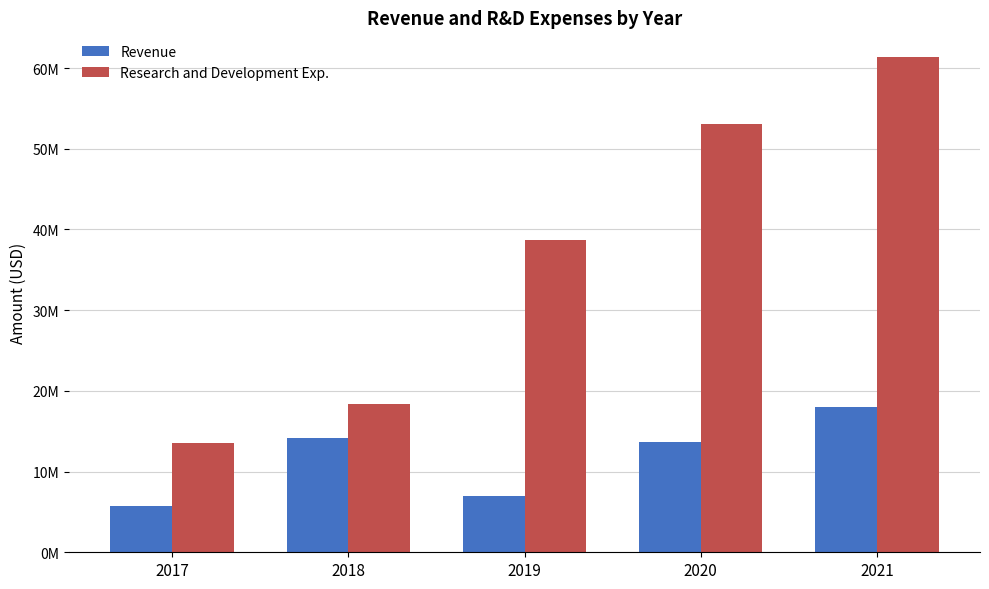

At how many categories does at least one series exceed 59708214?

1